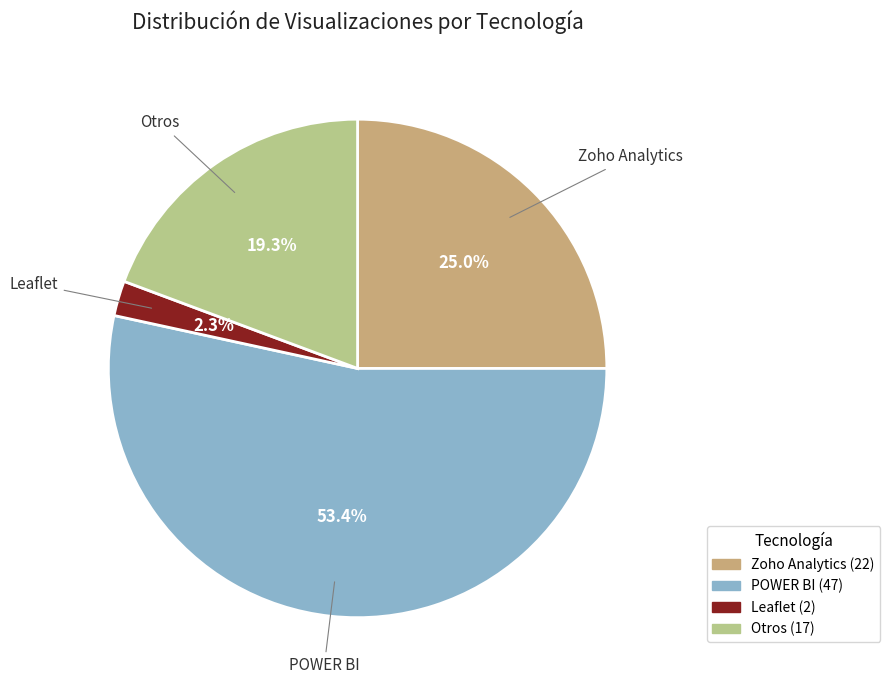

Rank the categories by value from lowest to highest.

Leaflet, Otros, Zoho Analytics, POWER BI